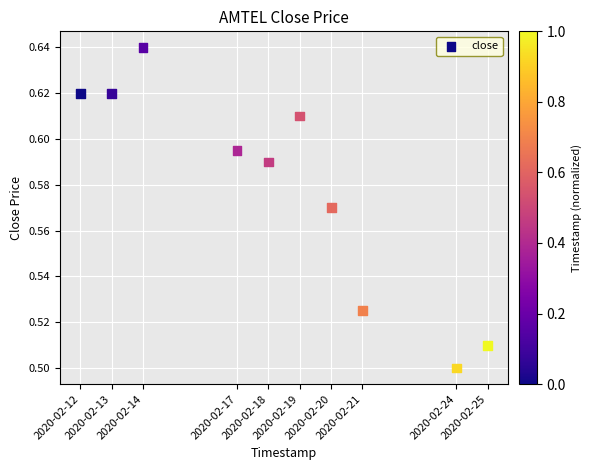

What is the average X value?

1582009920.0